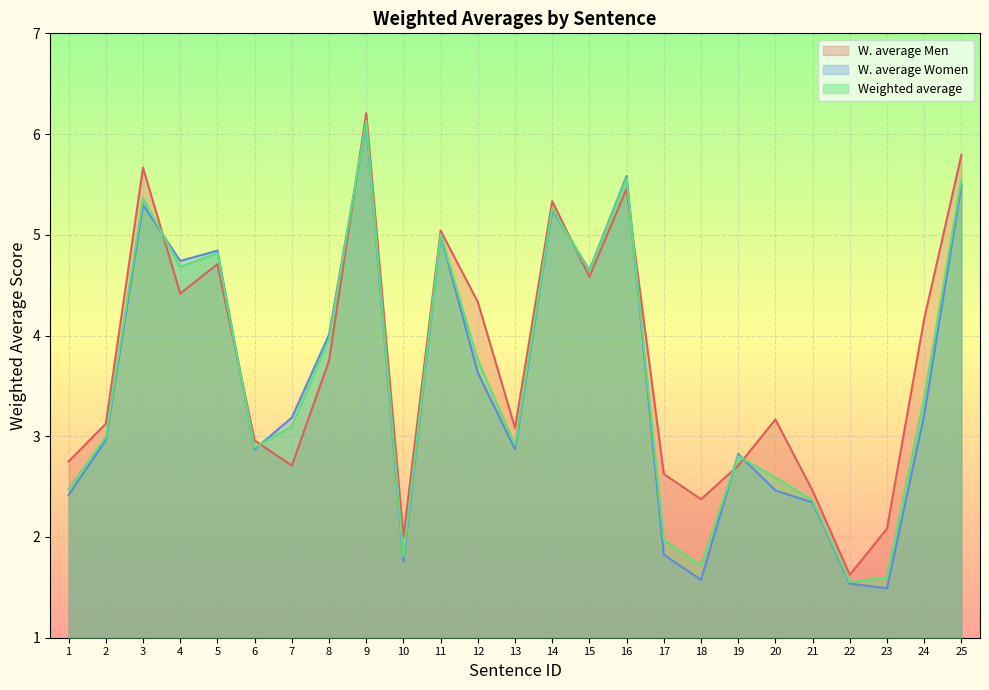

What is the difference between the W. average Men values at 2 and 24?

1.0